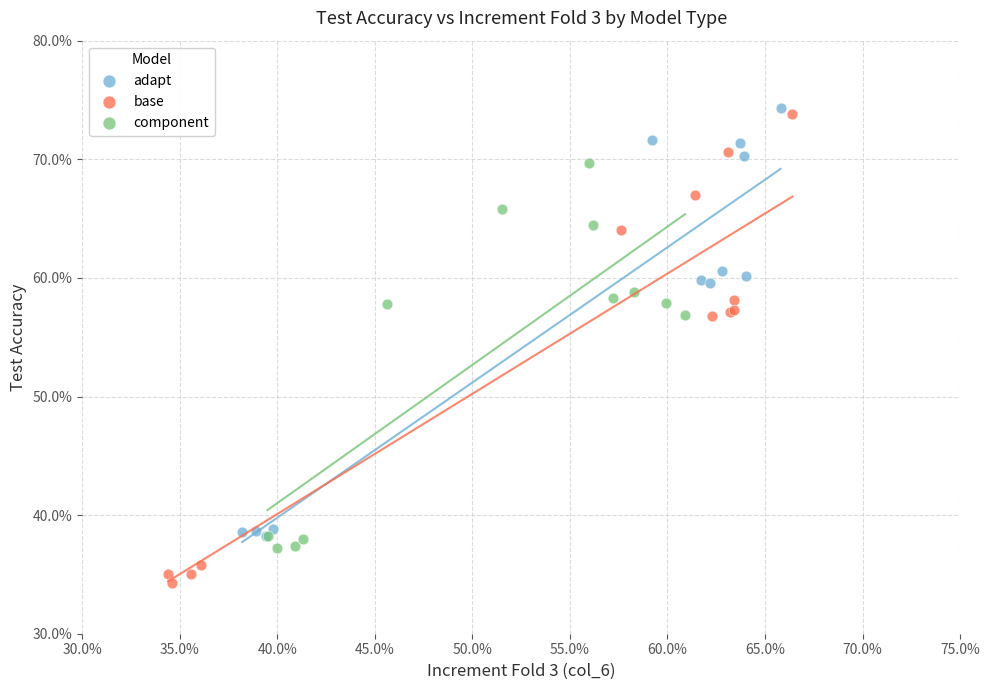

Which series contains the lowest Y value?

base